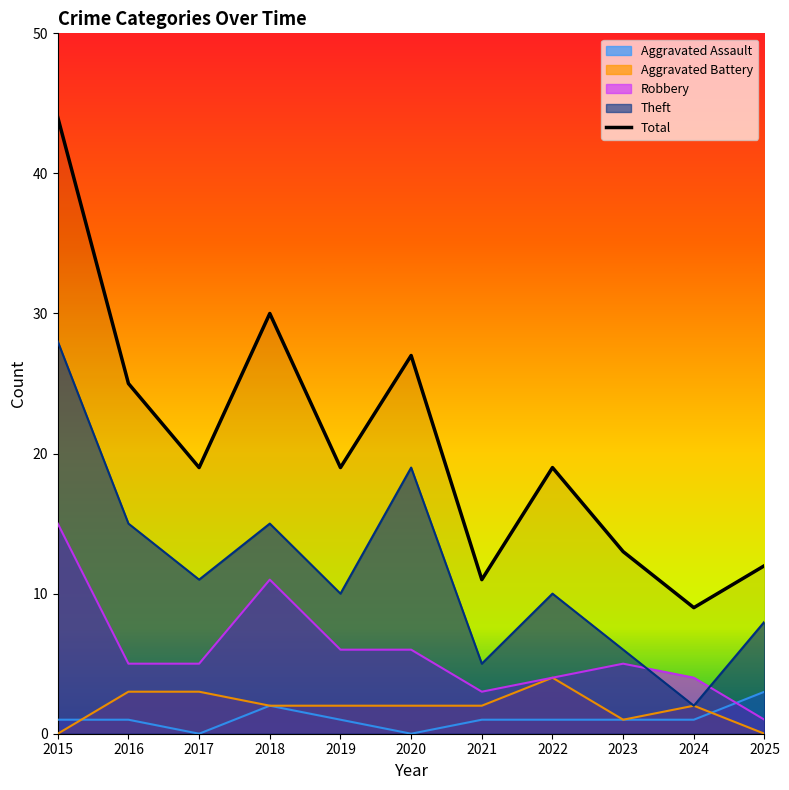

Which series changed the most between 2021 and 2025?

Theft